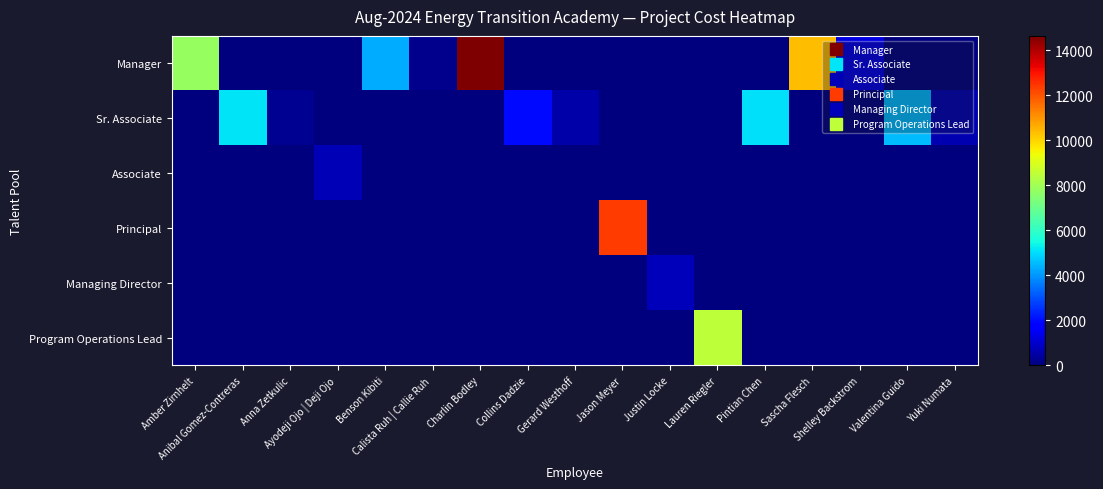

How many distinct data groups are displayed?

6